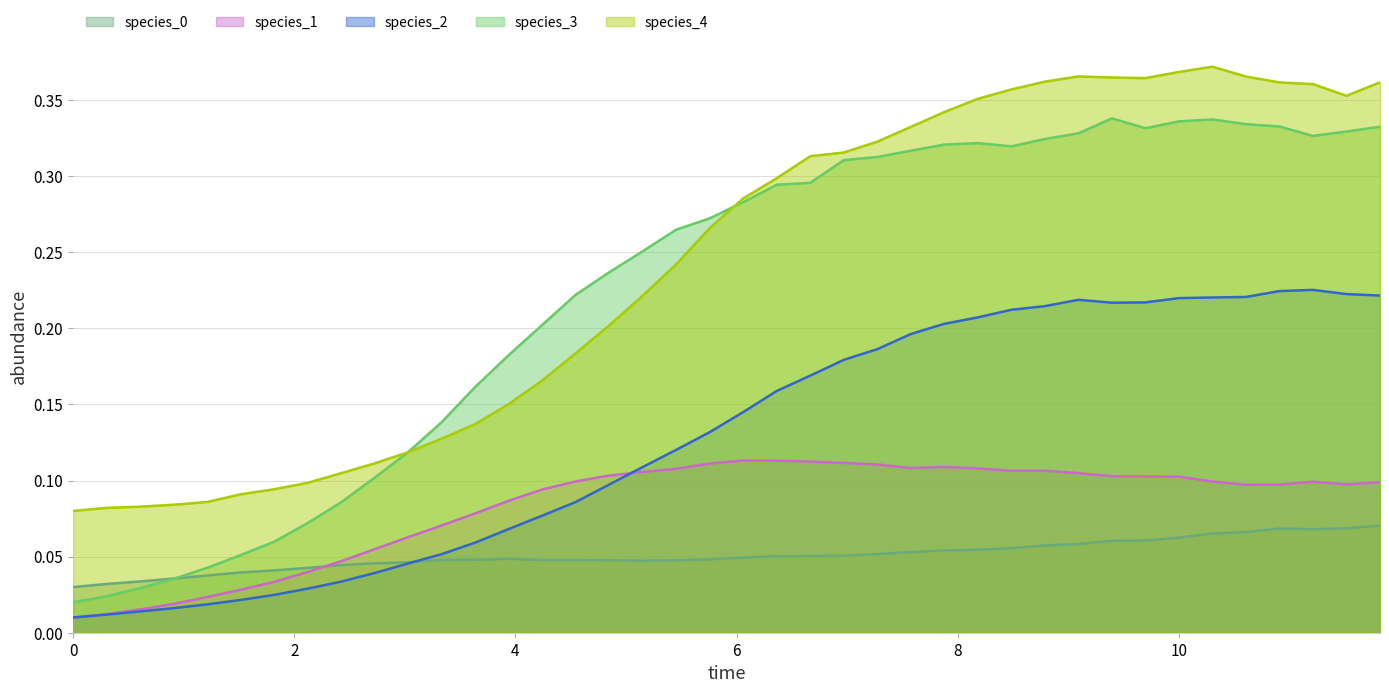

True or false: species_2 and species_4 intersect in this chart.

False